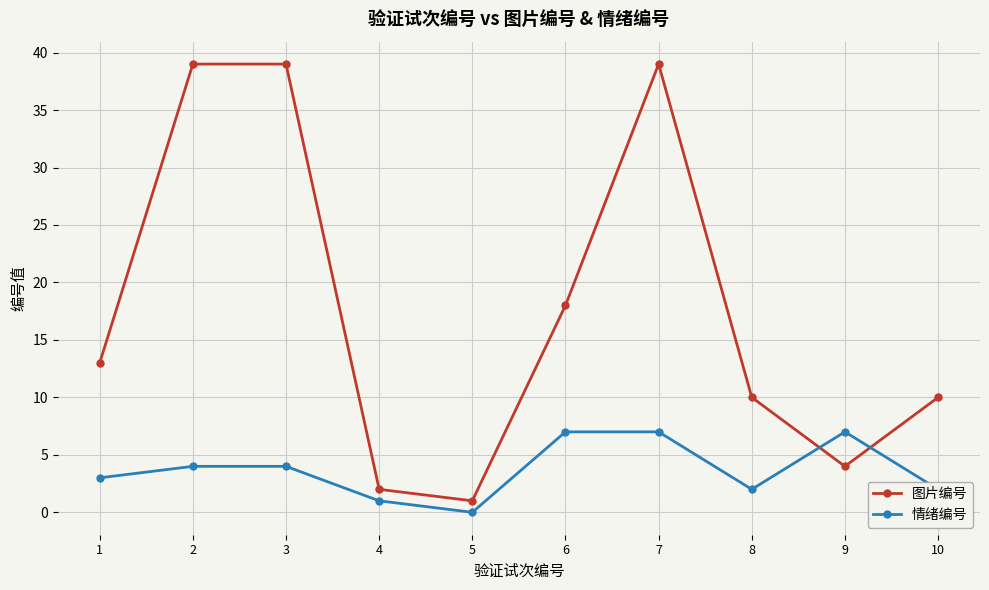

What is the difference between the second highest and minimum values in the 情绪编号 series?

7